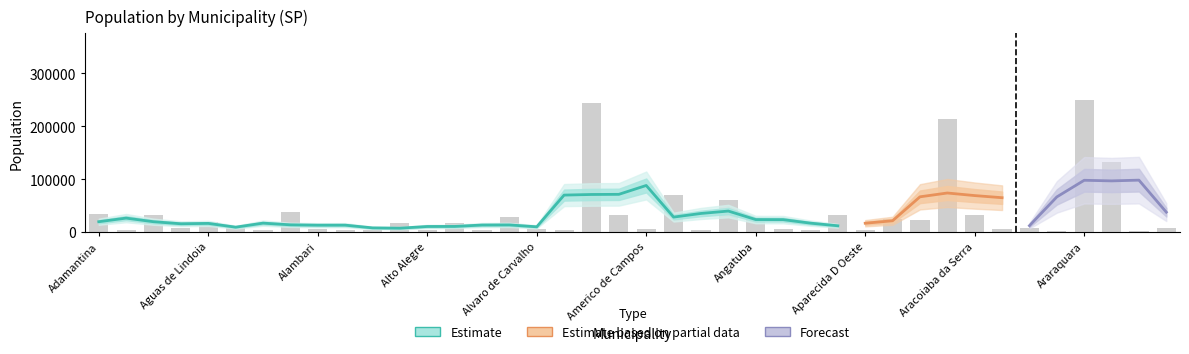

Which category has the highest value across all series?

Araraquara